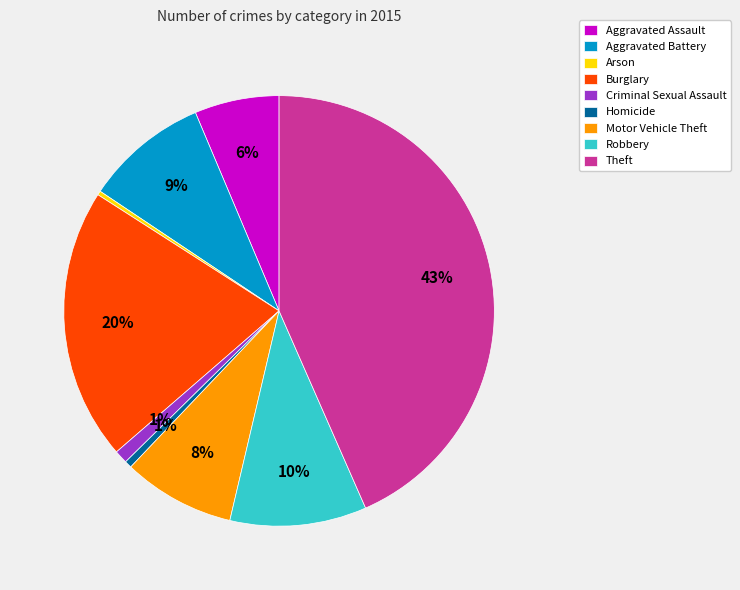

Which has a higher value, Theft or Arson?

Theft